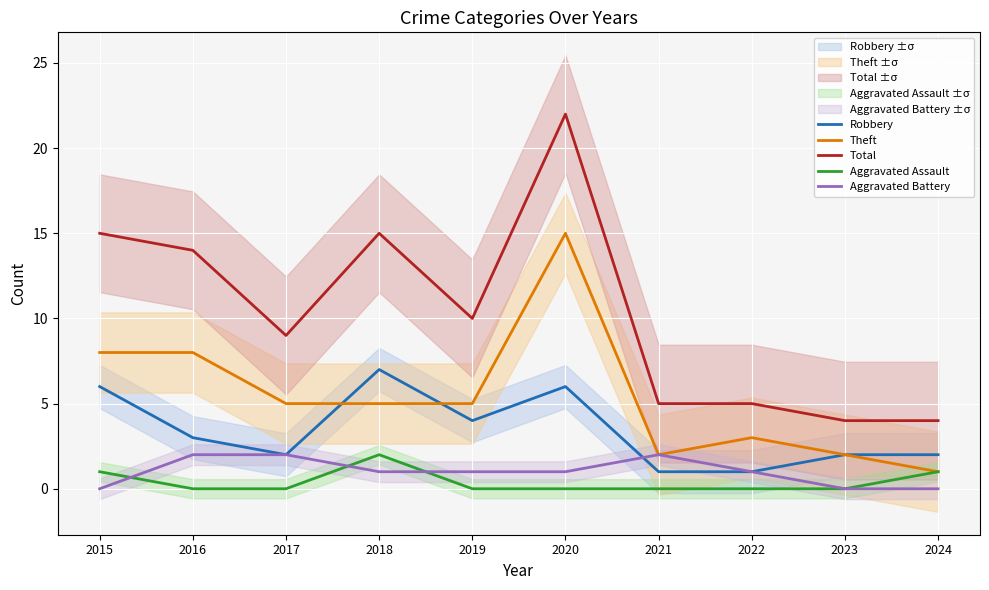

True or false: Robbery and Total intersect in this chart.

False